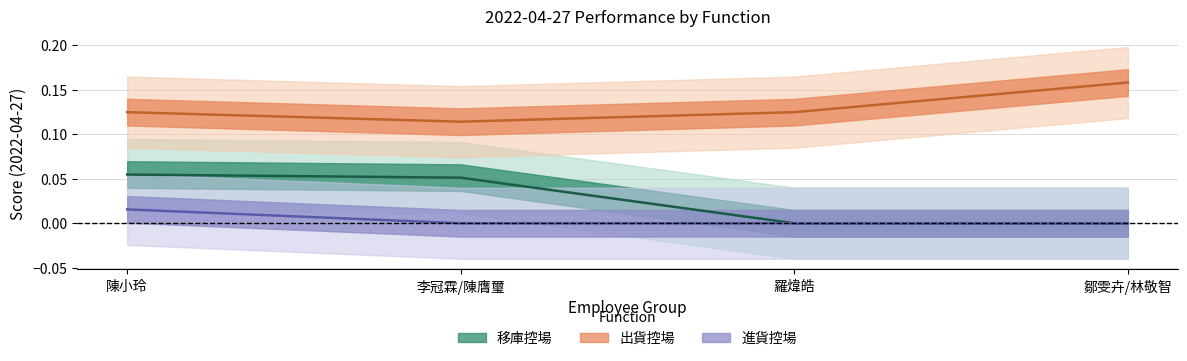

True or false: 移庫控場 and 進貨控場 cross at least once.

False